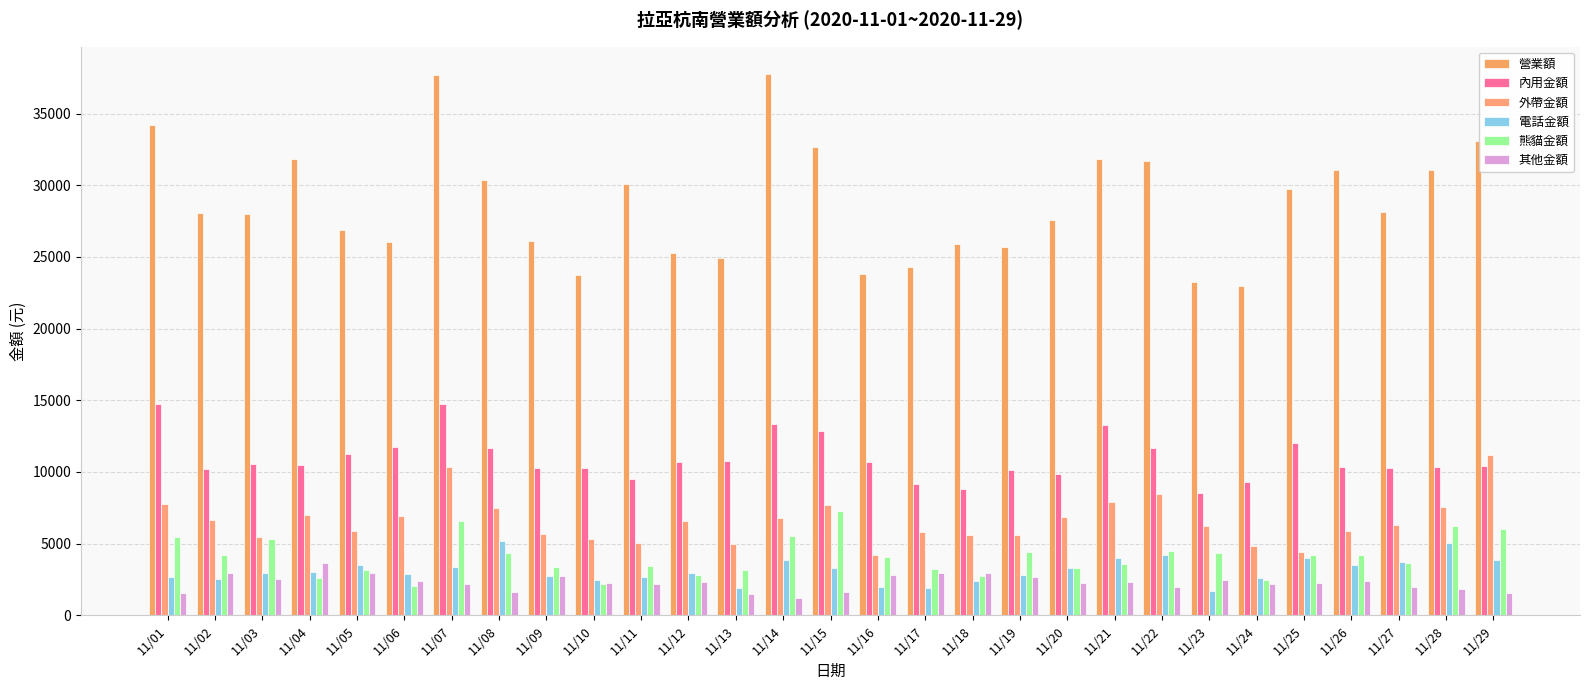

What is the maximum value for 營業額?

37783